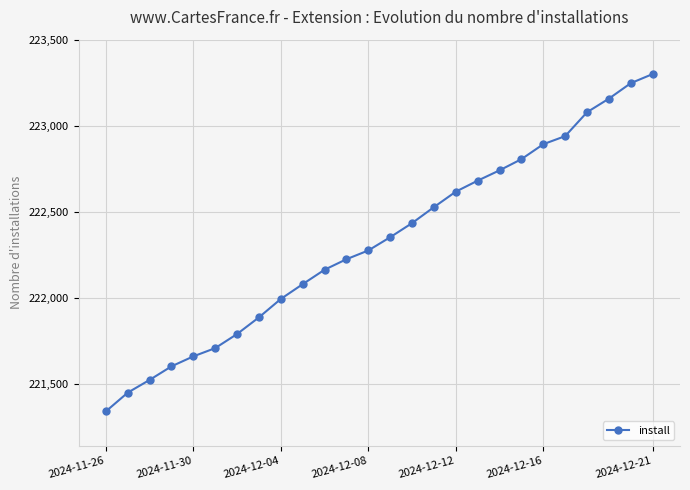

What is the average value?

222324